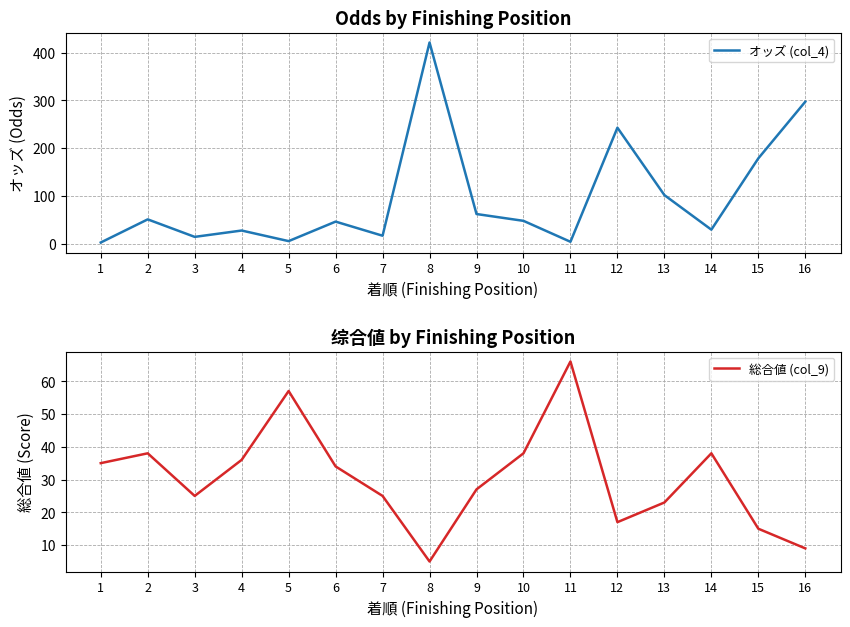

What is the average value of the 総合値 (col_9) series?

30.5